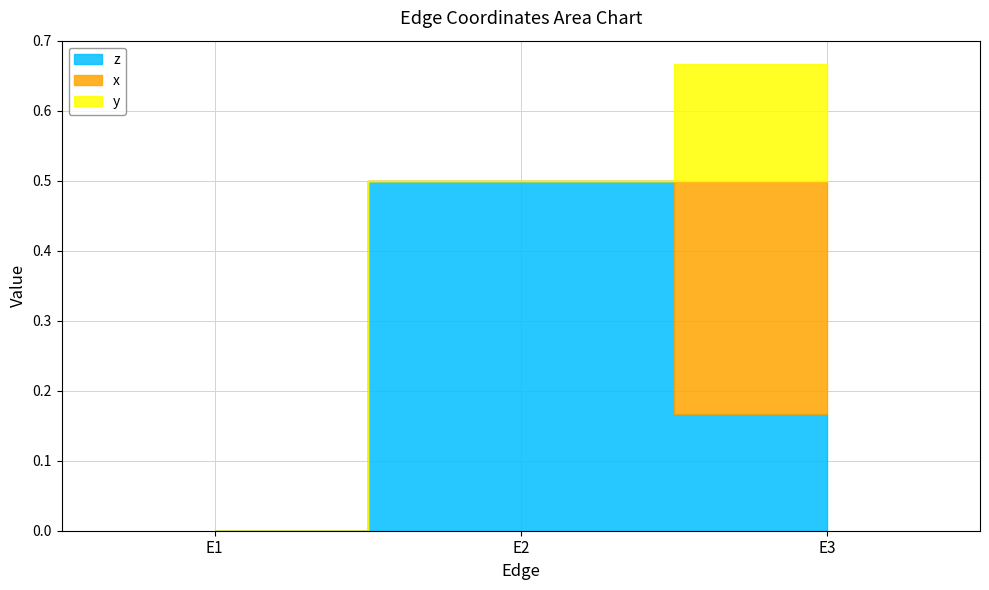

Reading right to left, extract all data points from this chart.

z: 0.2	0.5	0.0
x: 0.3	0.0	0.0
y: 0.2	0.0	0.0